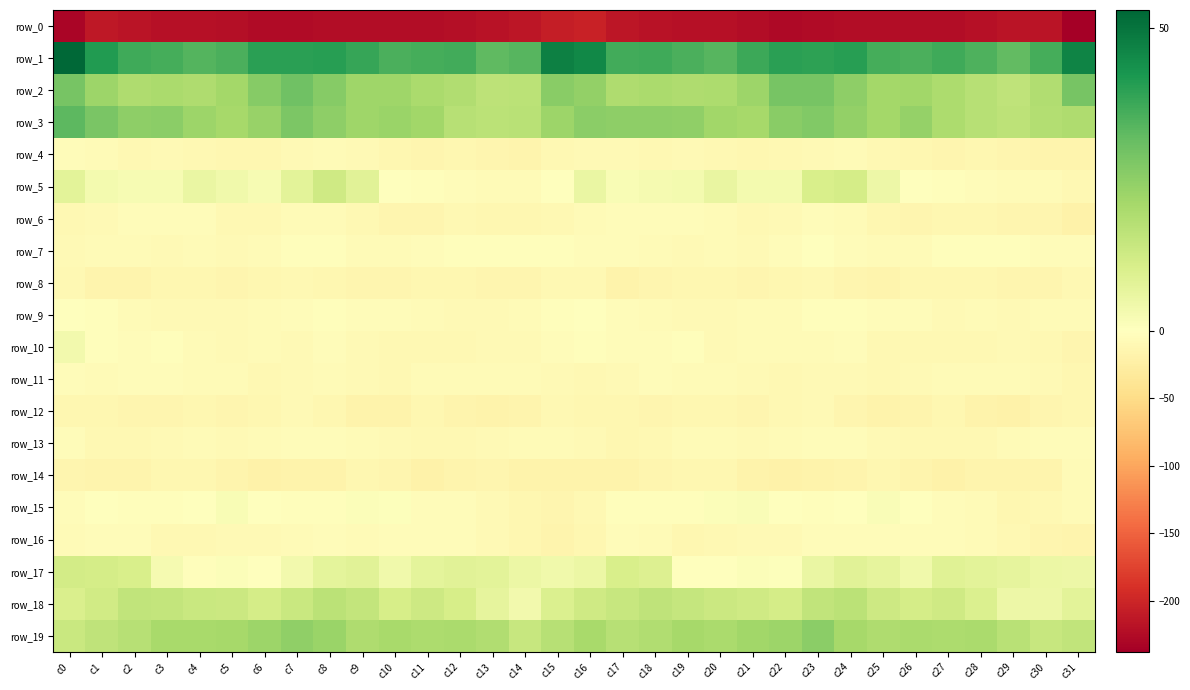

What is the greatest value displayed?

53.0